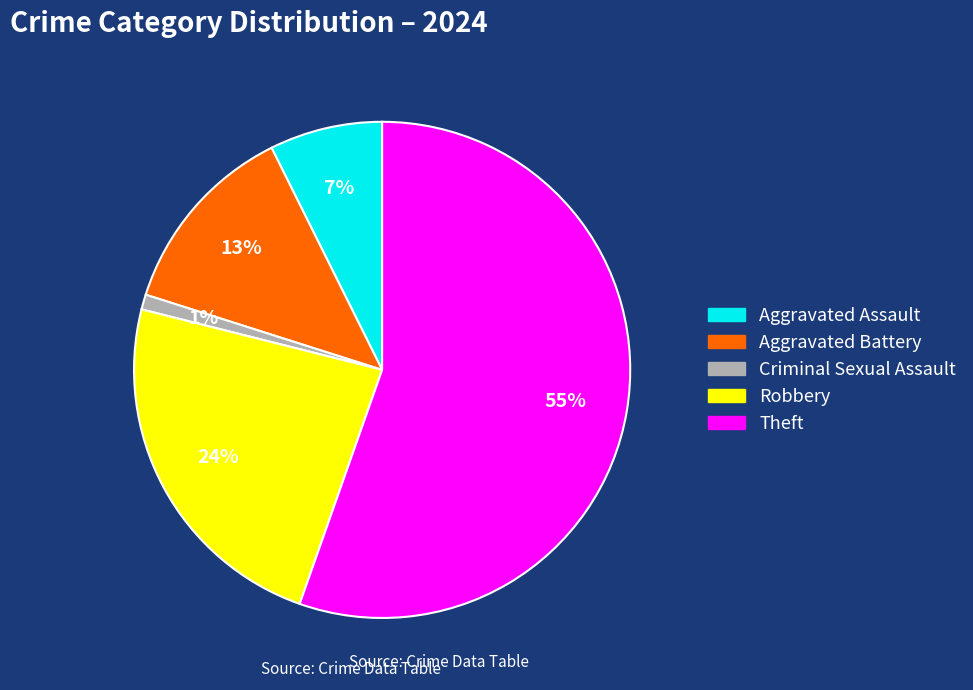

Which category has the biggest portion of the pie?

Theft